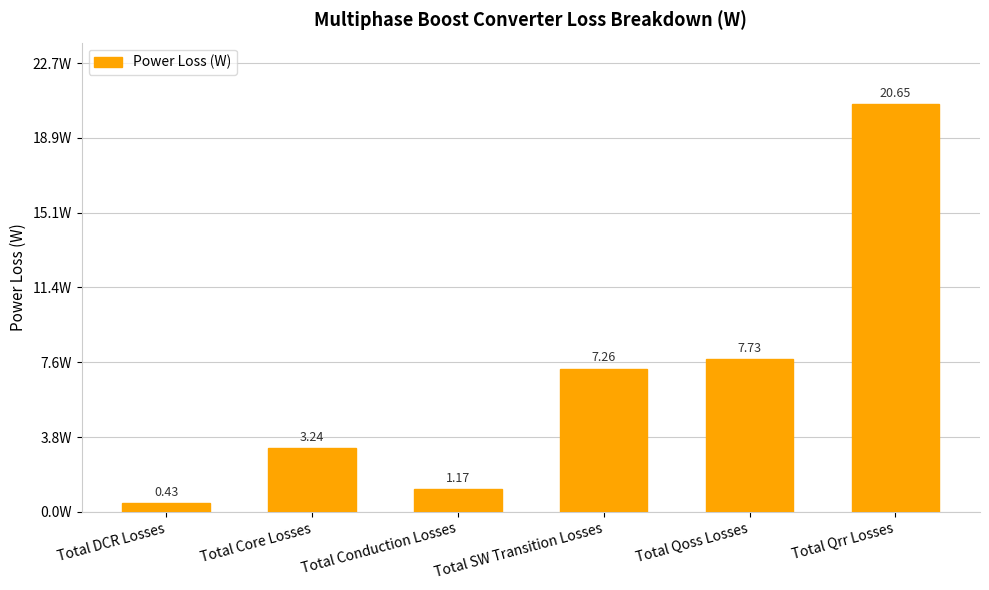

Which label corresponds to the smallest value in the chart?

Total DCR Losses